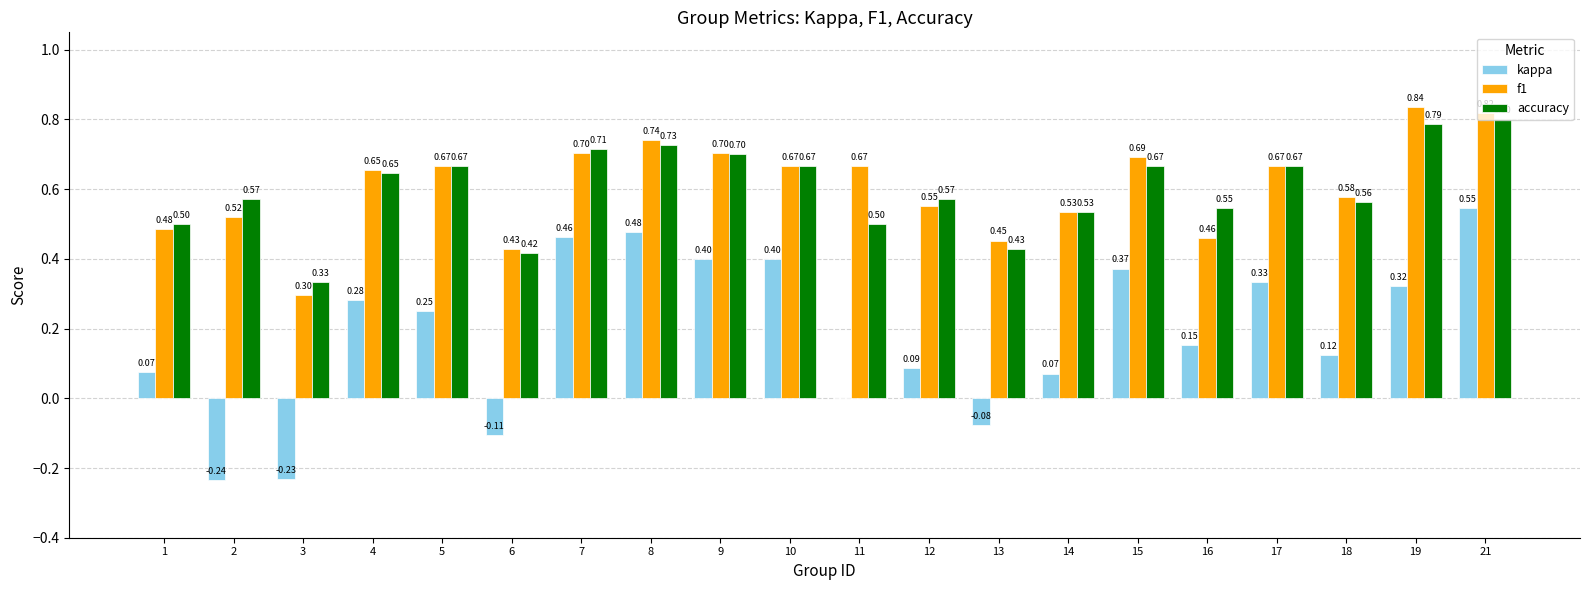

Which series has the largest total across all categories?

f1